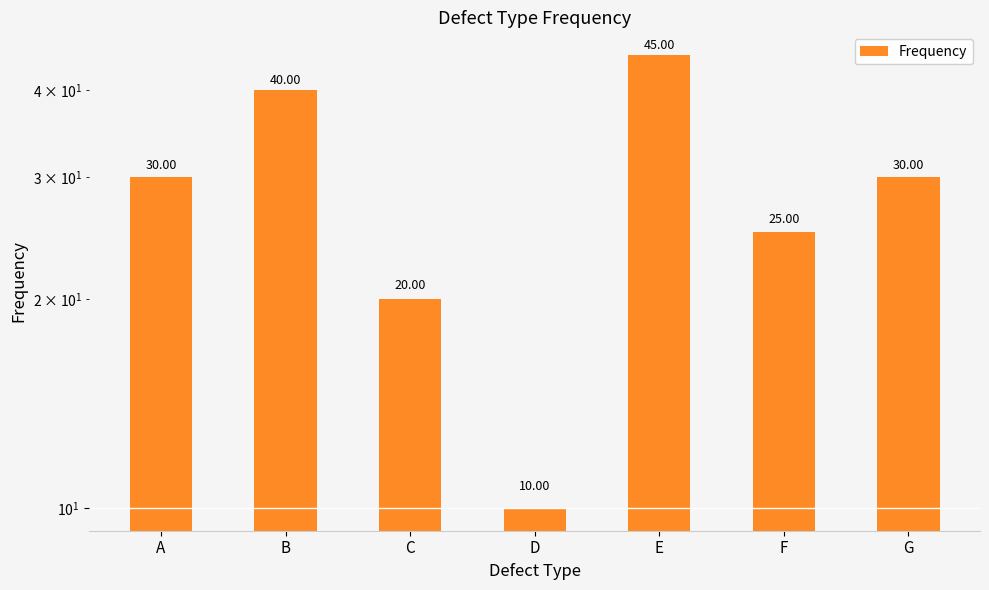

List the labels in order of value, largest first.

E, B, A, G, F, C, D